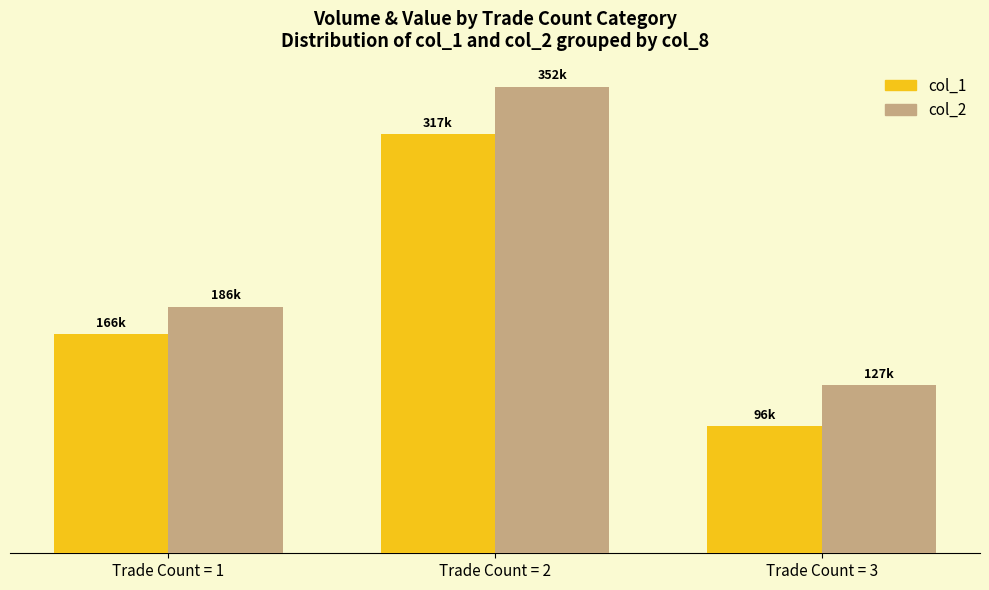

True or false: col_2 (Value) has a value of 65279 at Trade Count = 1.

False